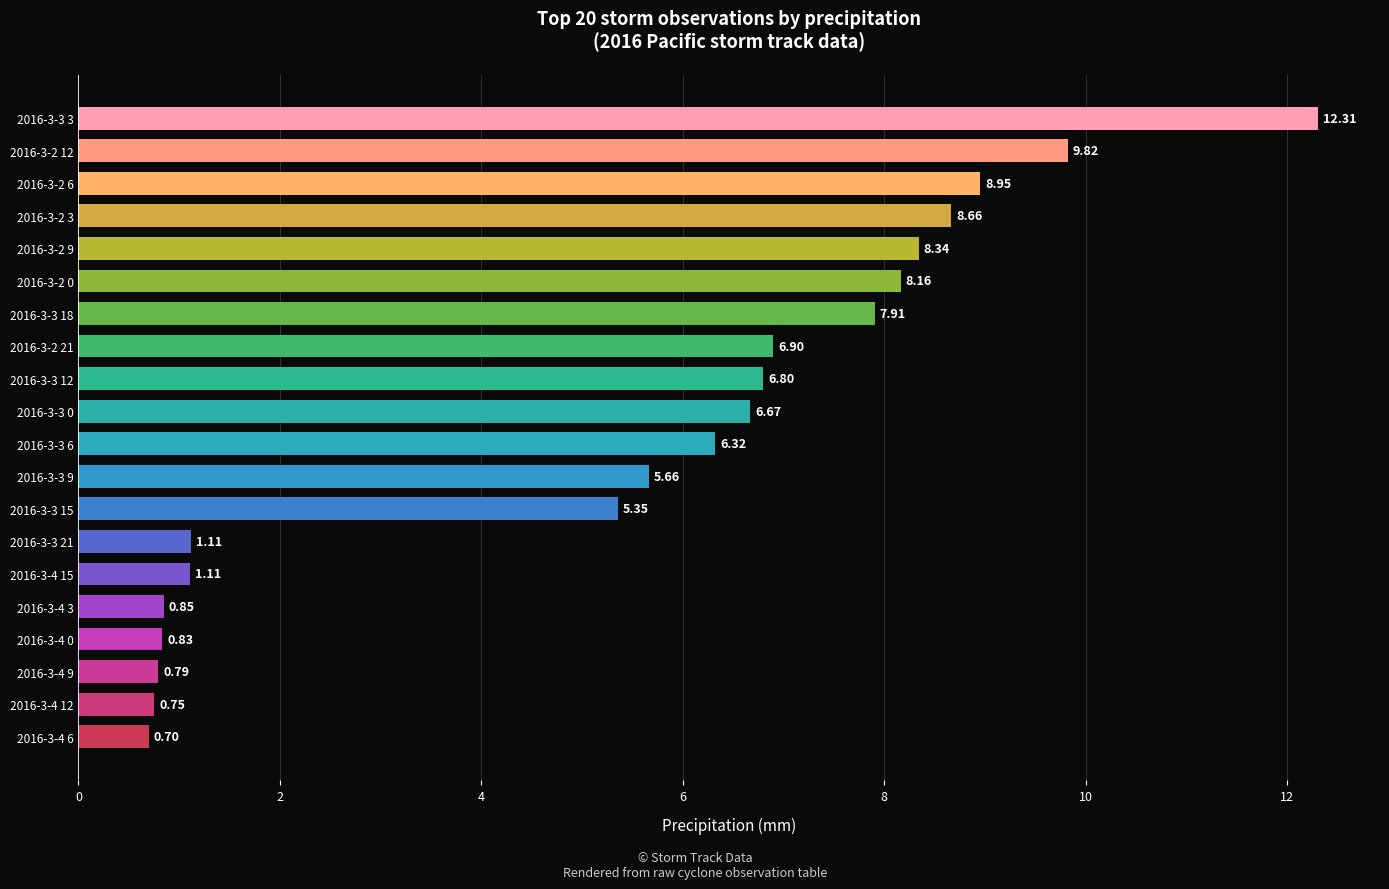

Which has a higher value, 2016-3-3 12 or 2016-3-2 6?

2016-3-2 6